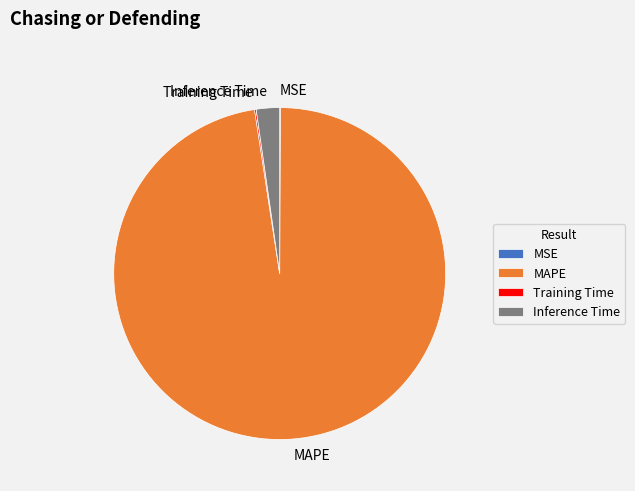

Which has a higher value, MAPE or Inference Time?

MAPE